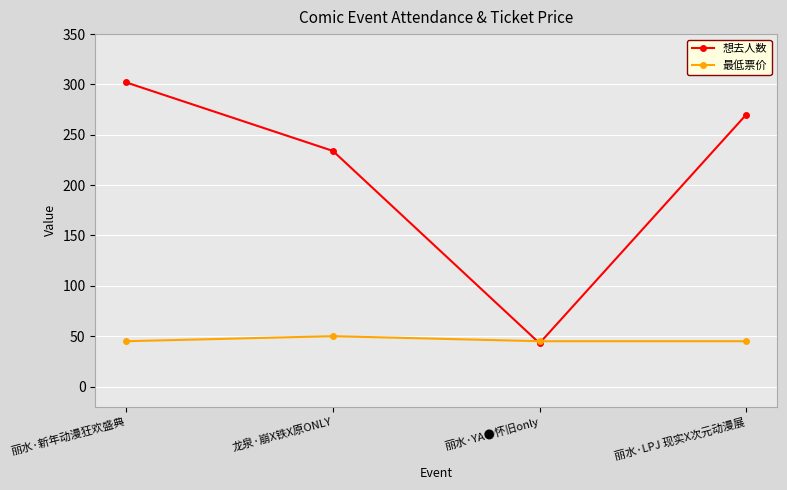

At how many categories does at least one series exceed 284?

1